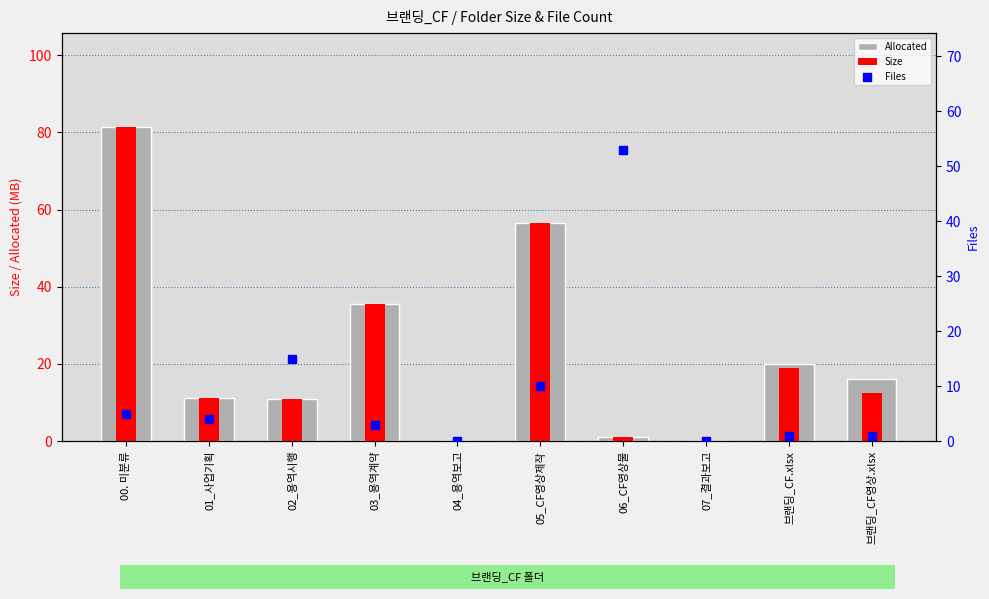

Which series has the widest spread of Y values?

Allocated